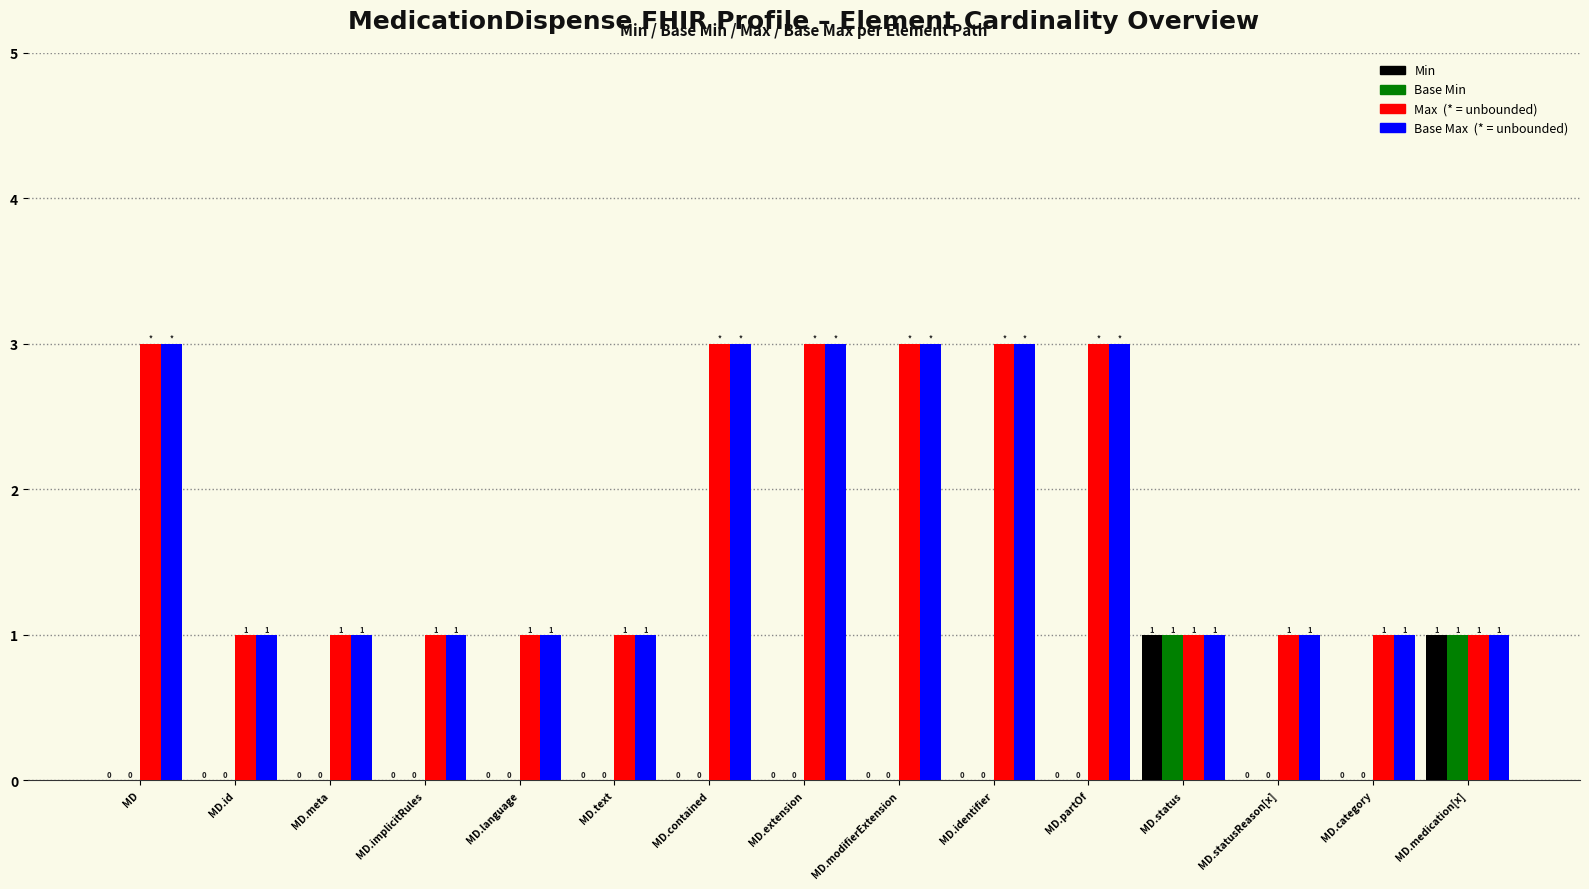

What is the total value across all series at MD.contained?

6